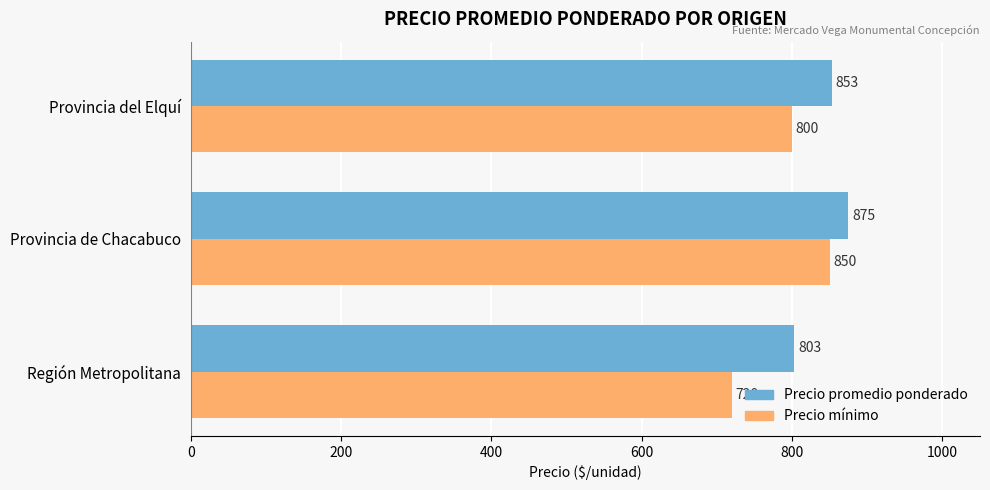

Which series has the largest range (max minus min)?

Precio mínimo